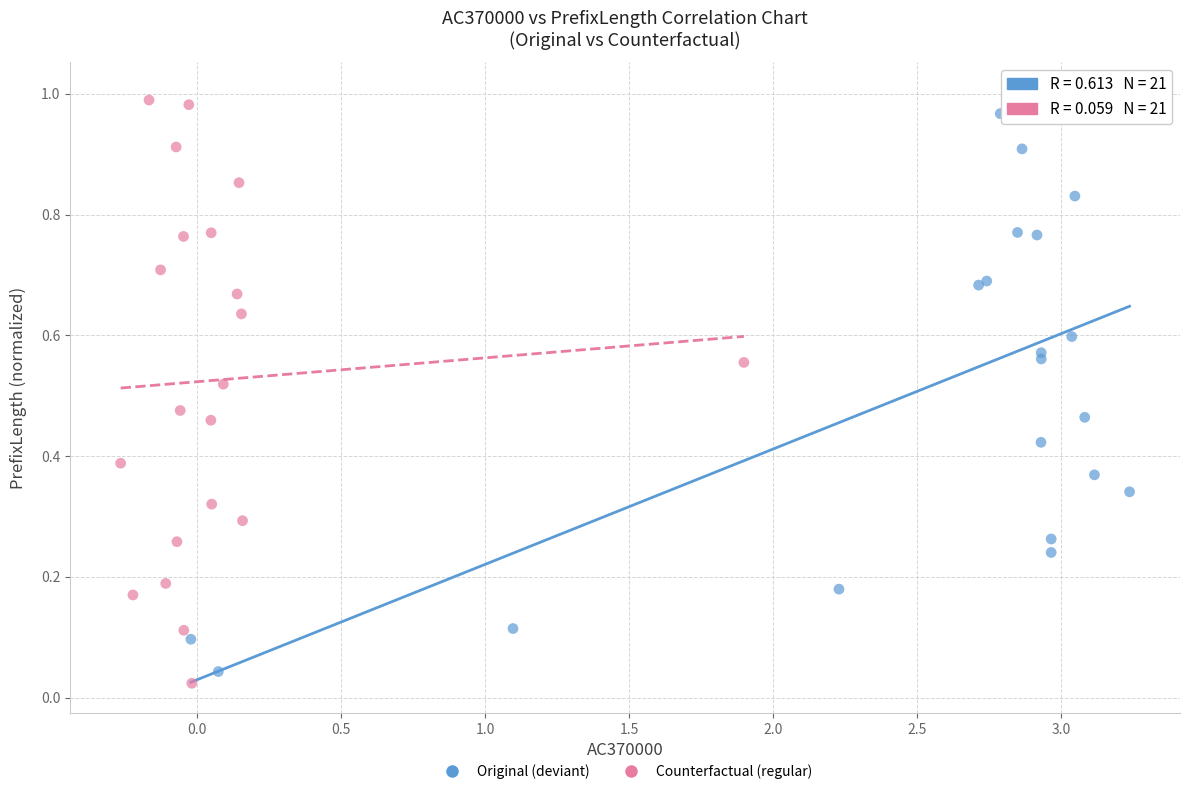

Which series has the widest spread of Y values?

Counterfactual (regular)